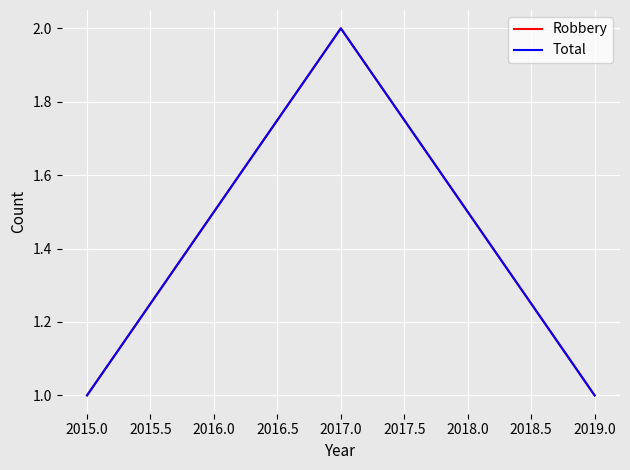

Does the chart have visible grid lines?

Yes